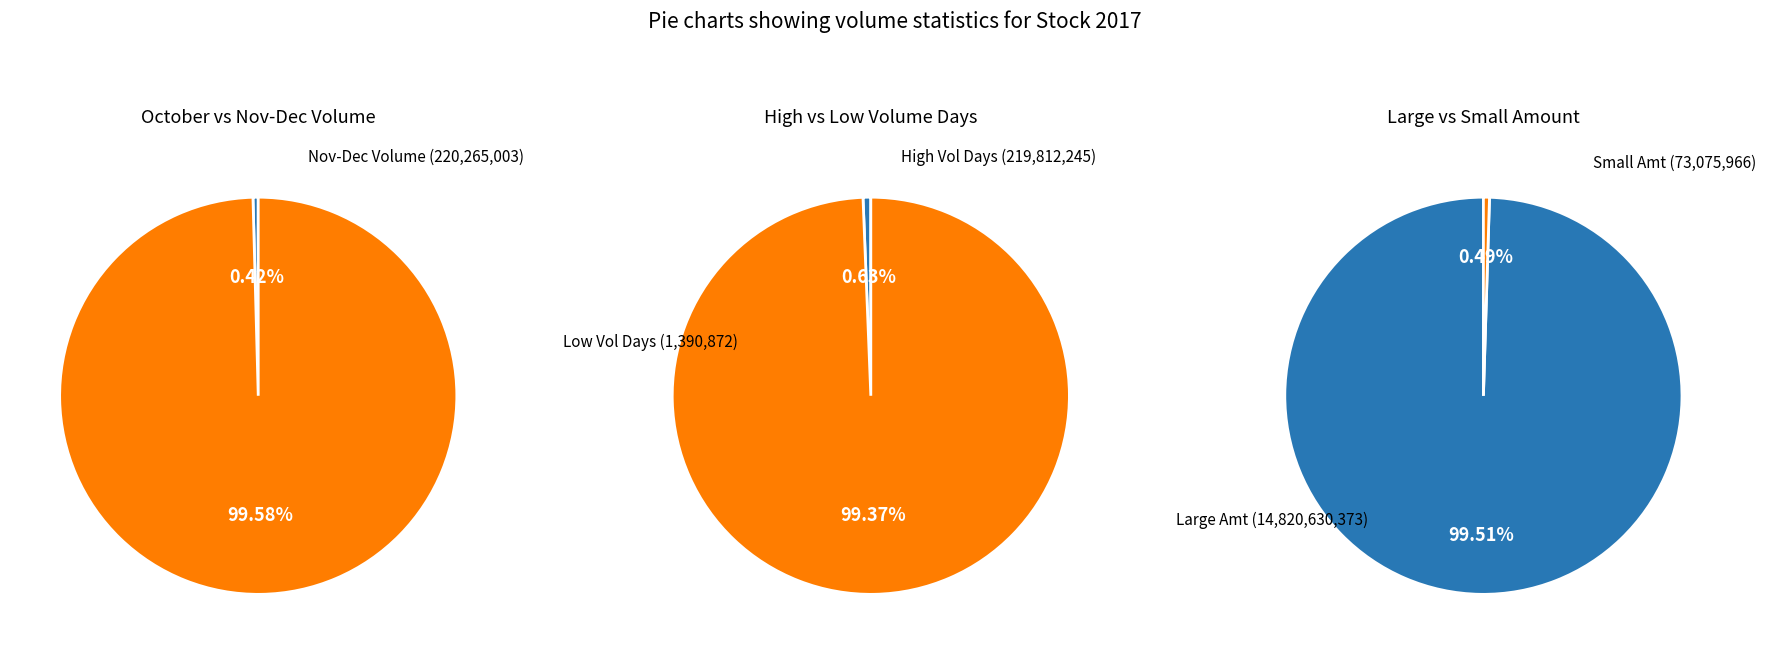

Does 25 account for over 50% of the chart?

No